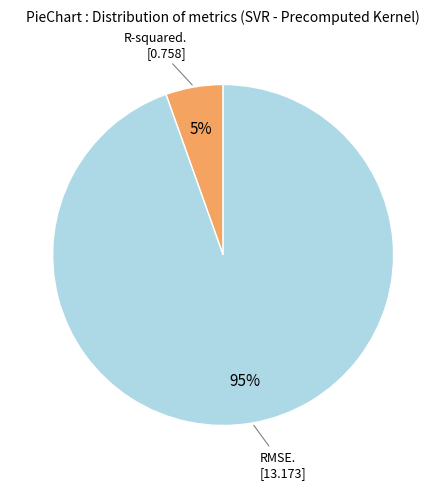

Is there any slice that represents more than half of the pie?

Yes